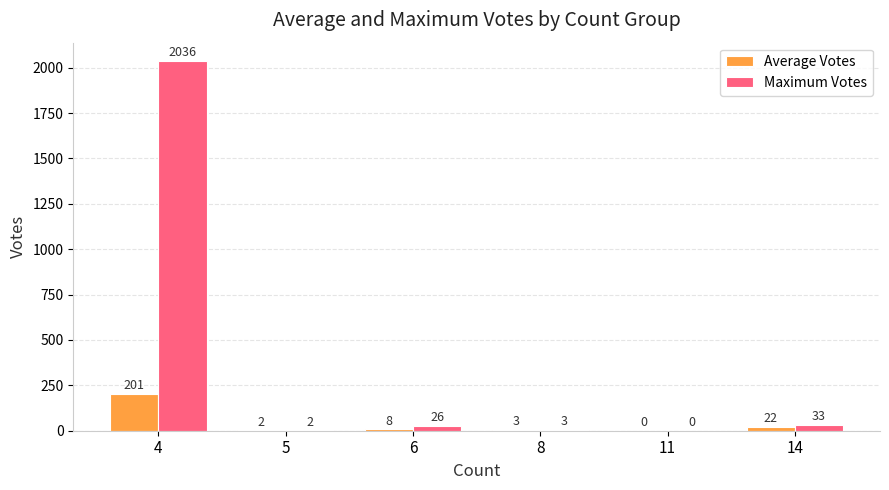

What is the sum of all Maximum Votes values?

2100.0